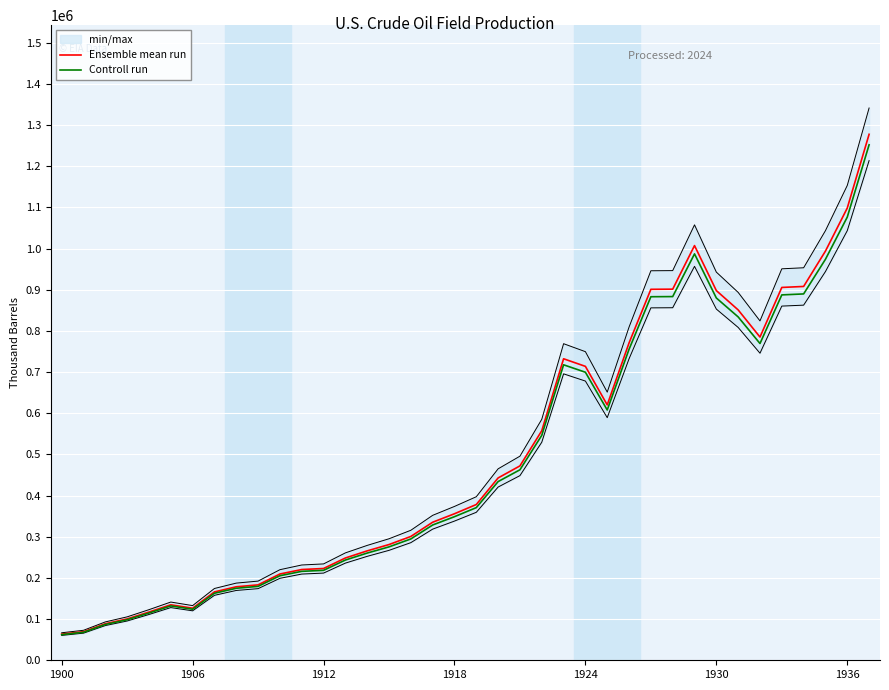

Where does the Controll run series first go above 370799?

19